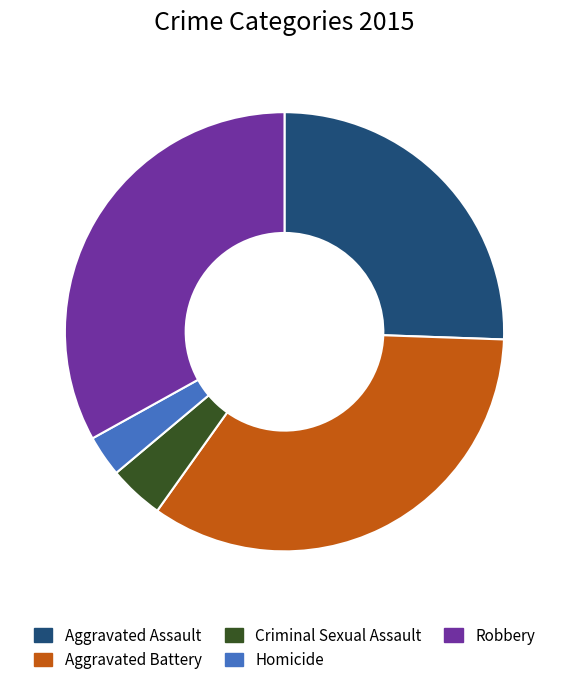

Which category has the smallest portion of the pie?

Homicide